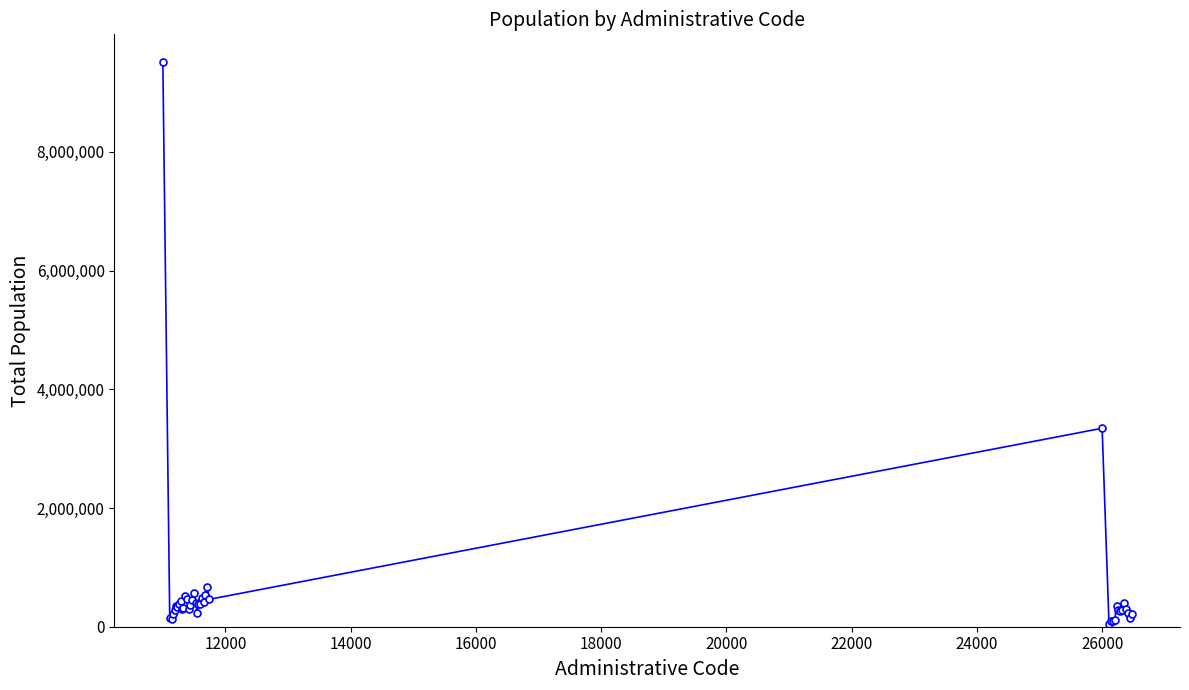

What is the difference between the second highest and minimum values?

3302908